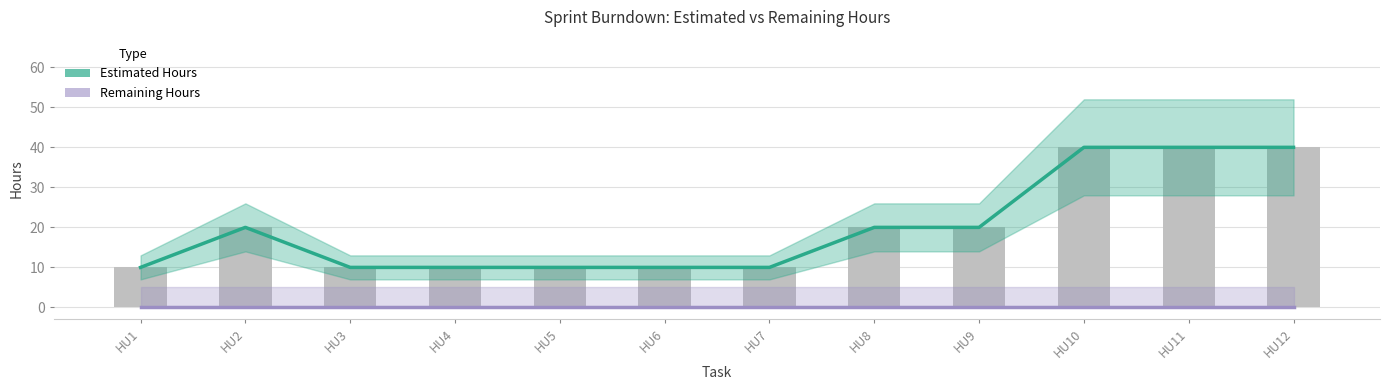

How many categories are shown in the chart?

12